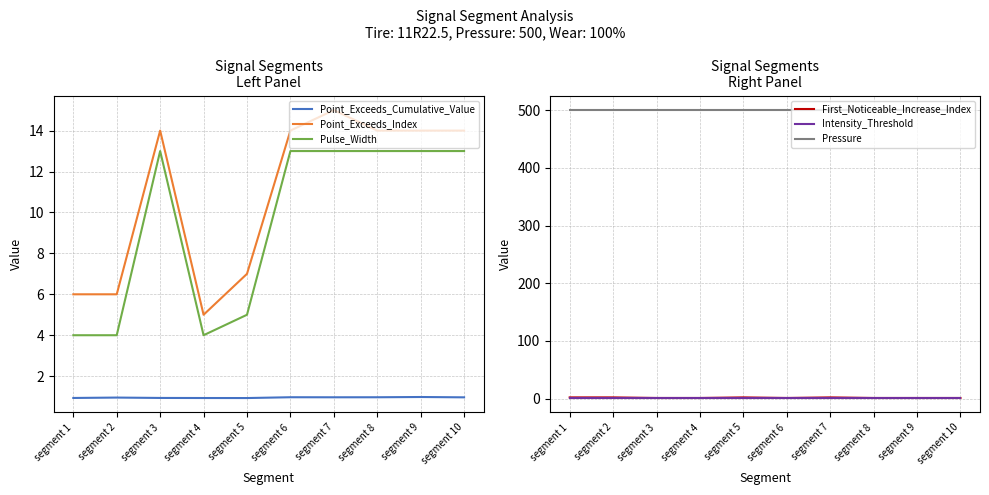

At how many categories does at least one series exceed 332?

10